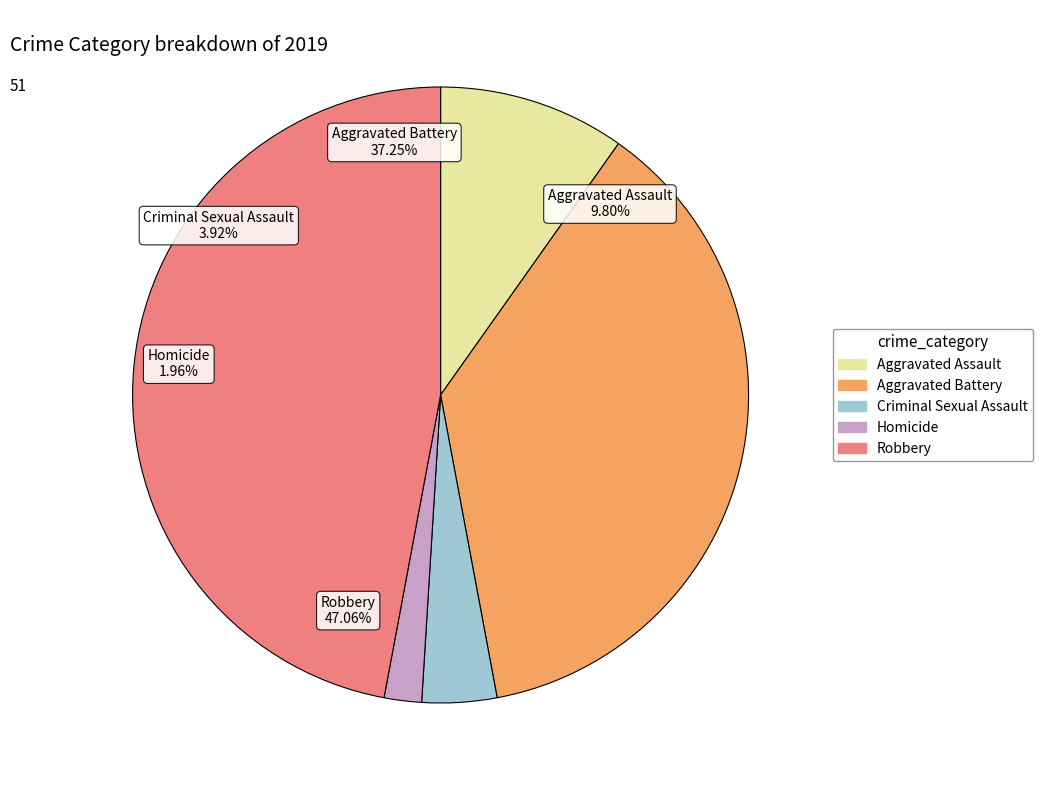

The Criminal Sexual Assault slice represents 1% of the pie. True or false?

False